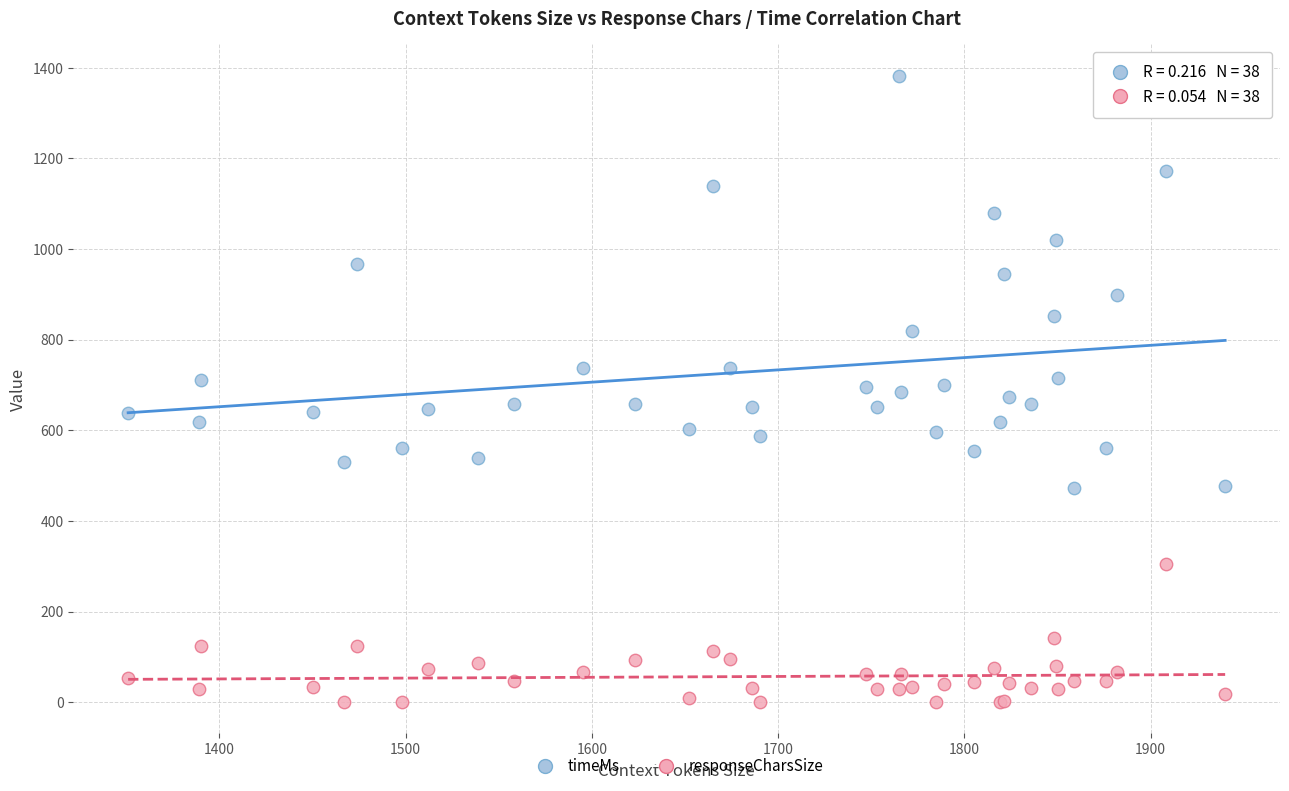

Which series has the widest spread of Y values?

timeMs